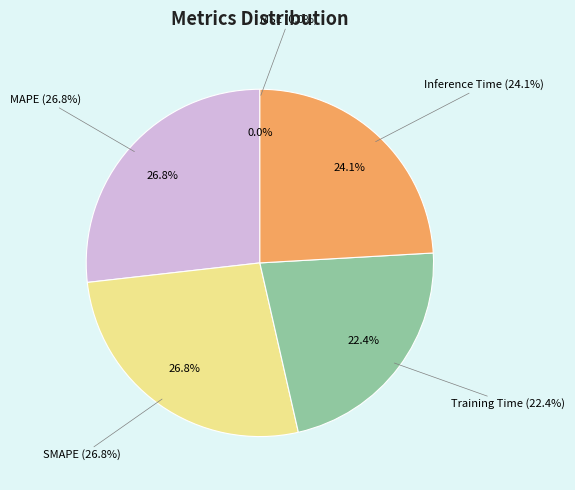

Is it true that MAPE is 38% of the pie?

False